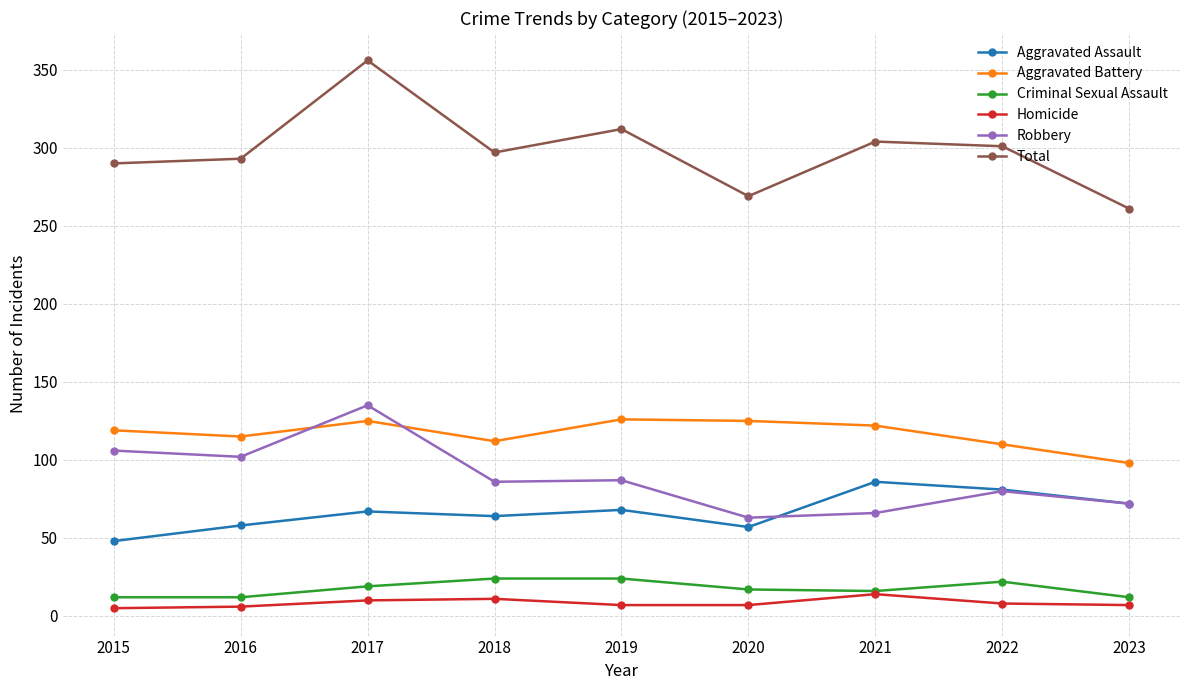

Is this an area chart (filled region under the line)?

No